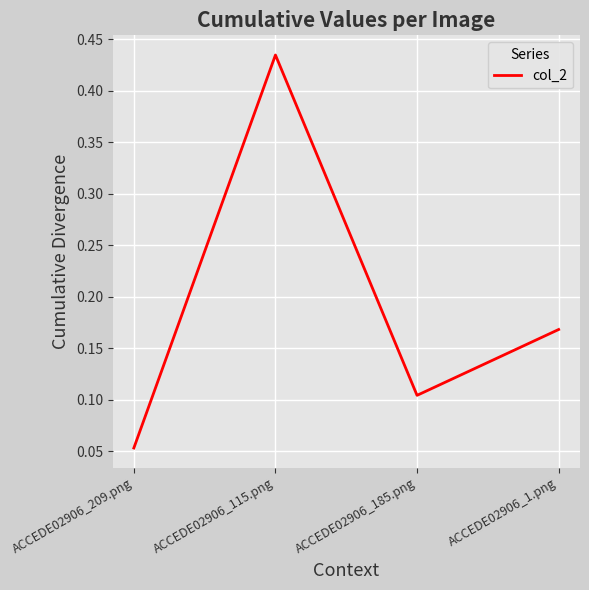

Rank the categories by value from lowest to highest.

ACCEDE02906_209.png, ACCEDE02906_185.png, ACCEDE02906_1.png, ACCEDE02906_115.png